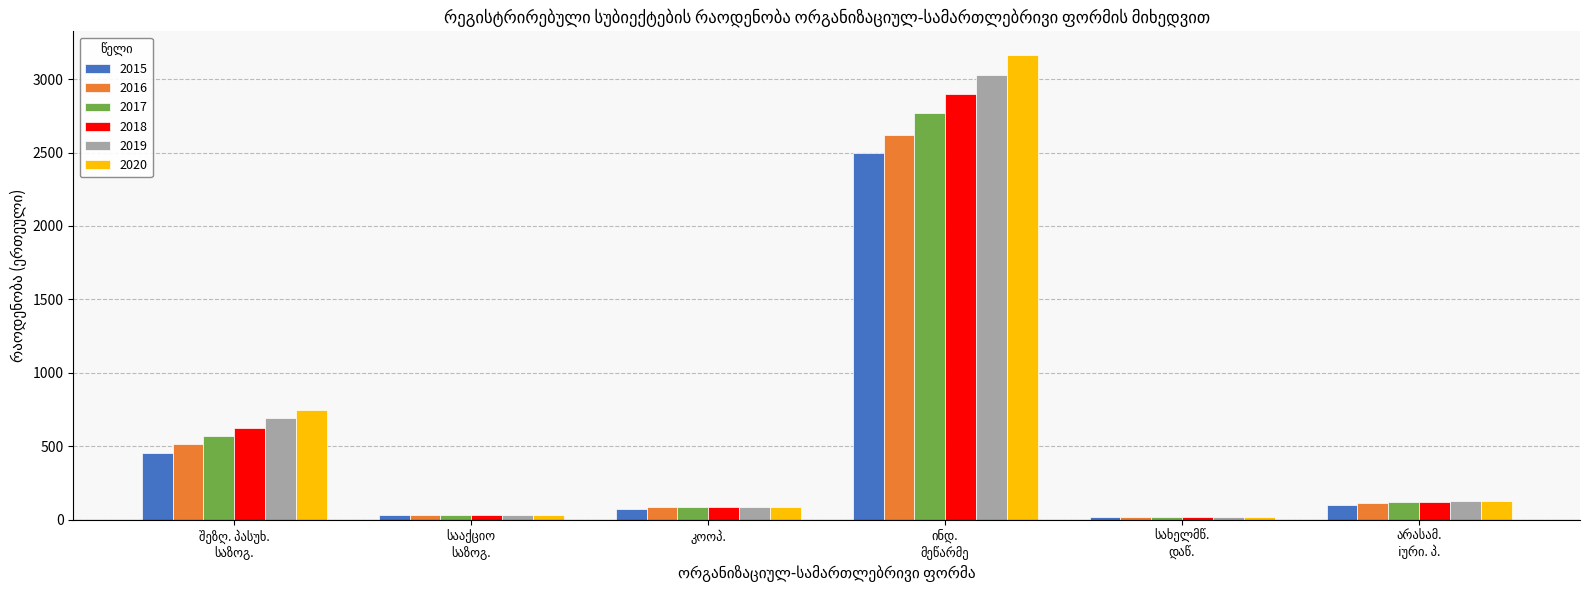

Rank the series by their average value, from lowest to highest.

2015, 2016, 2017, 2018, 2019, 2020